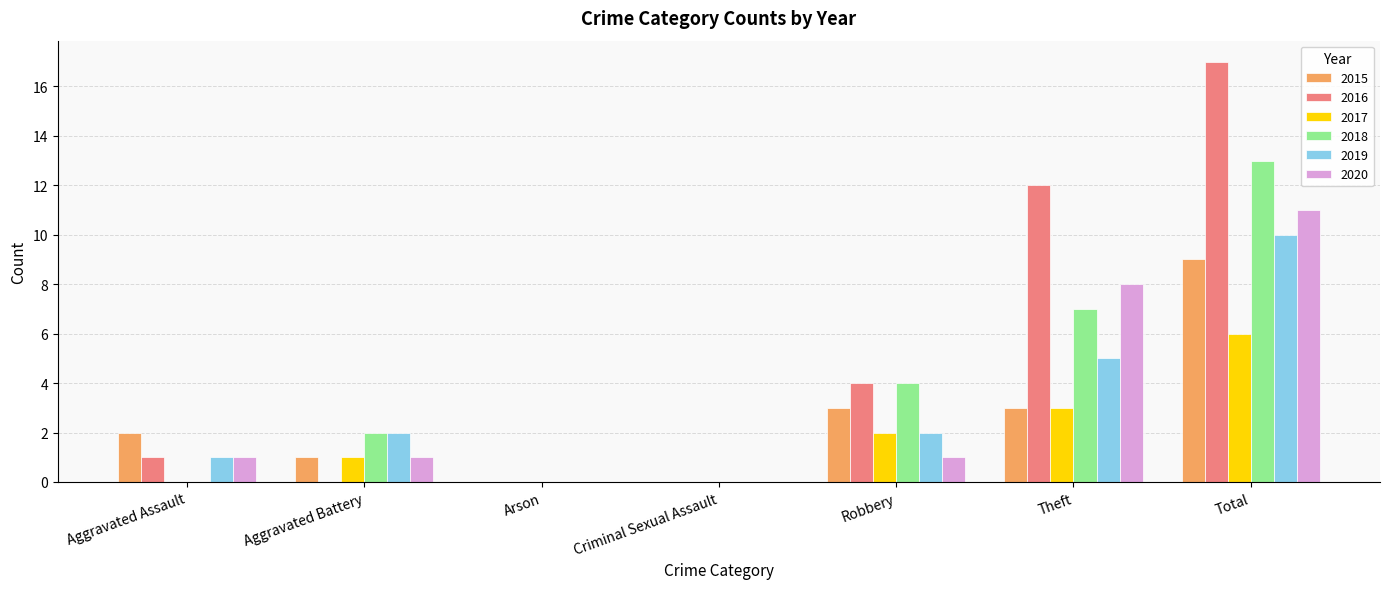

What is the spread (max minus min) of values at Total?

11